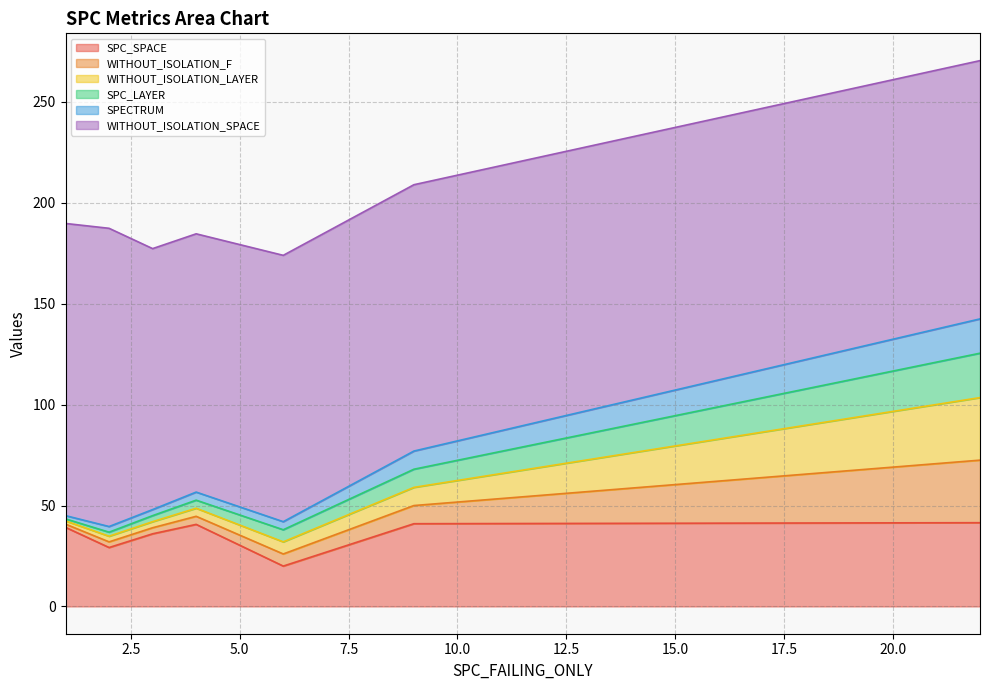

At 2, list the series in order from largest to smallest.

WITHOUT_ISOLATION_SPACE, SPC_SPACE, WITHOUT_ISOLATION_F, WITHOUT_ISOLATION_LAYER, SPECTRUM, SPC_LAYER